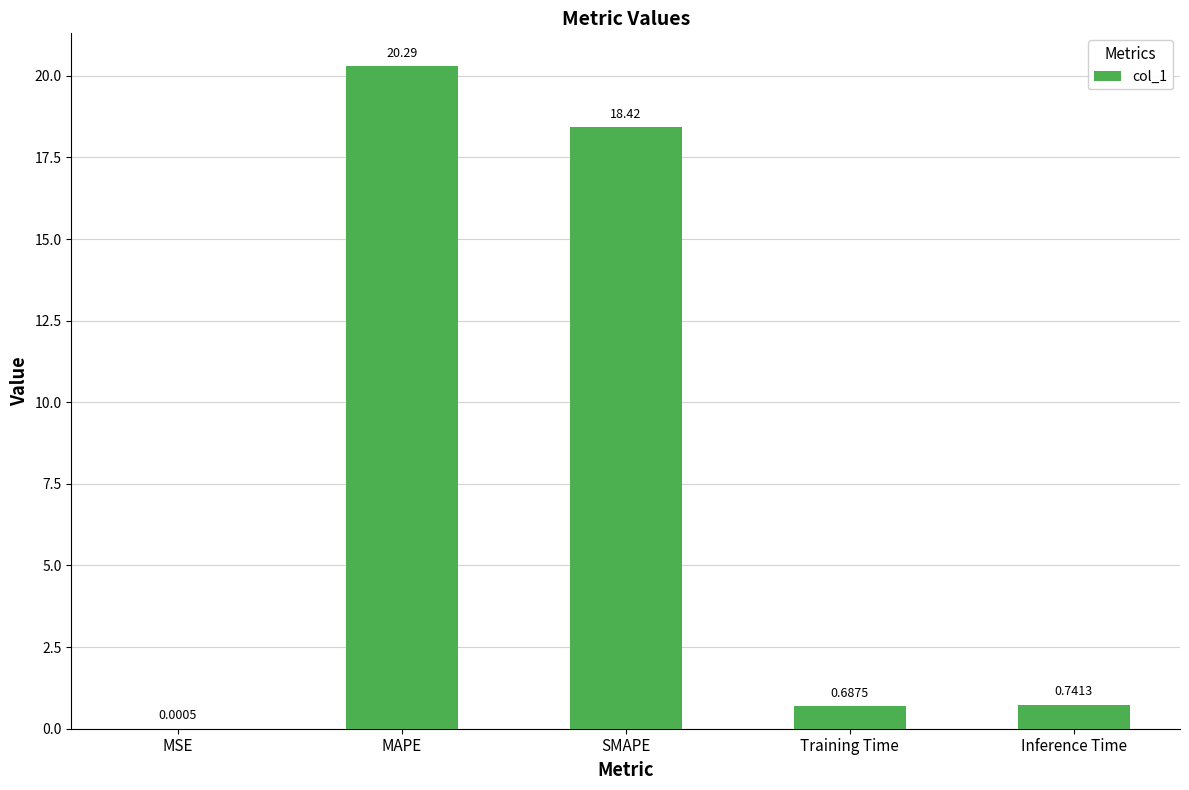

What is the average value?

8.0